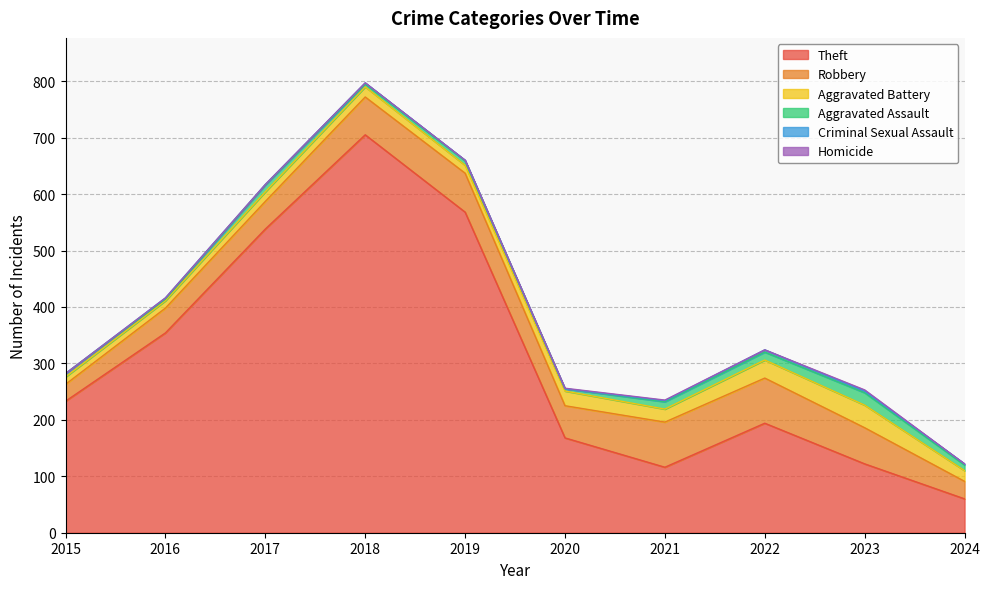

How many positive values does the Criminal Sexual Assault series have?

8